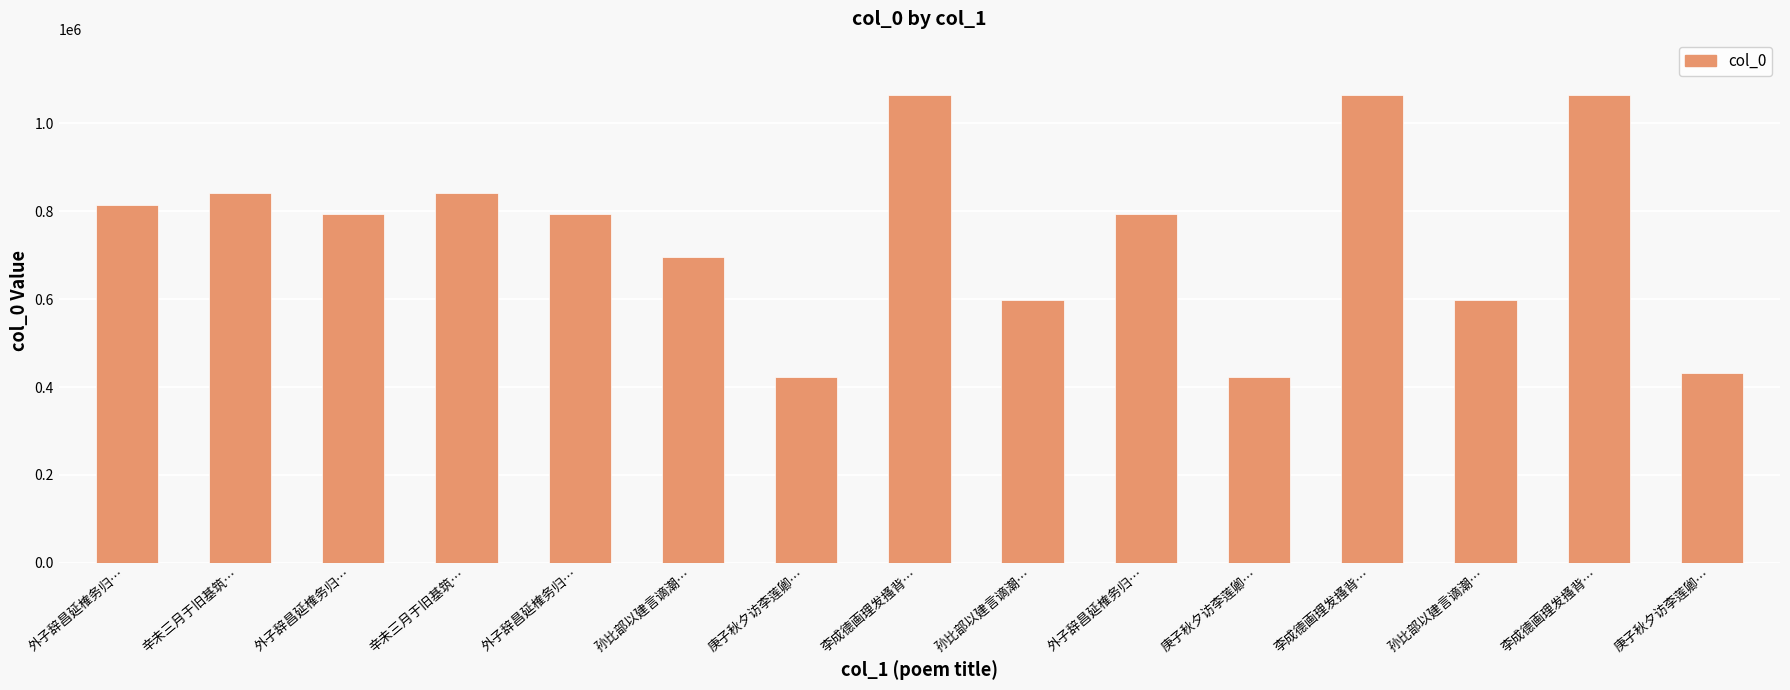

Reading right to left, list all the values displayed in this chart.

庚子秋夕访李莲卿…=432550	李成德画理发搔背…=1064568	孙比部以建言谪潮…=598258	李成德画理发搔背…=1064569	庚子秋夕访李莲卿…=422186	外子辞昌延榷务归…=793511	孙比部以建言谪潮…=598259	李成德画理发搔背…=1064566	庚子秋夕访李莲卿…=422185	孙比部以建言谪潮…=695143	外子辞昌延榷务归…=793510	辛未三月于旧基筑…=840969	外子辞昌延榷务归…=793509	辛未三月于旧基筑…=840971	外子辞昌延榷务归…=813698